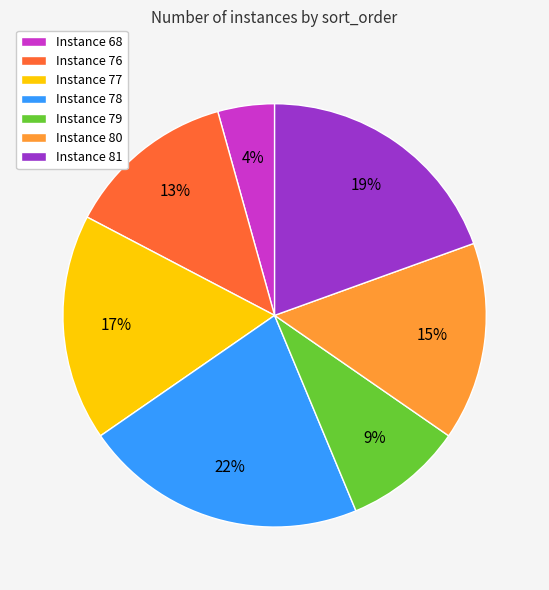

Rank the categories by value from highest to lowest.

Instance 78, Instance 81, Instance 77, Instance 80, Instance 76, Instance 79, Instance 68